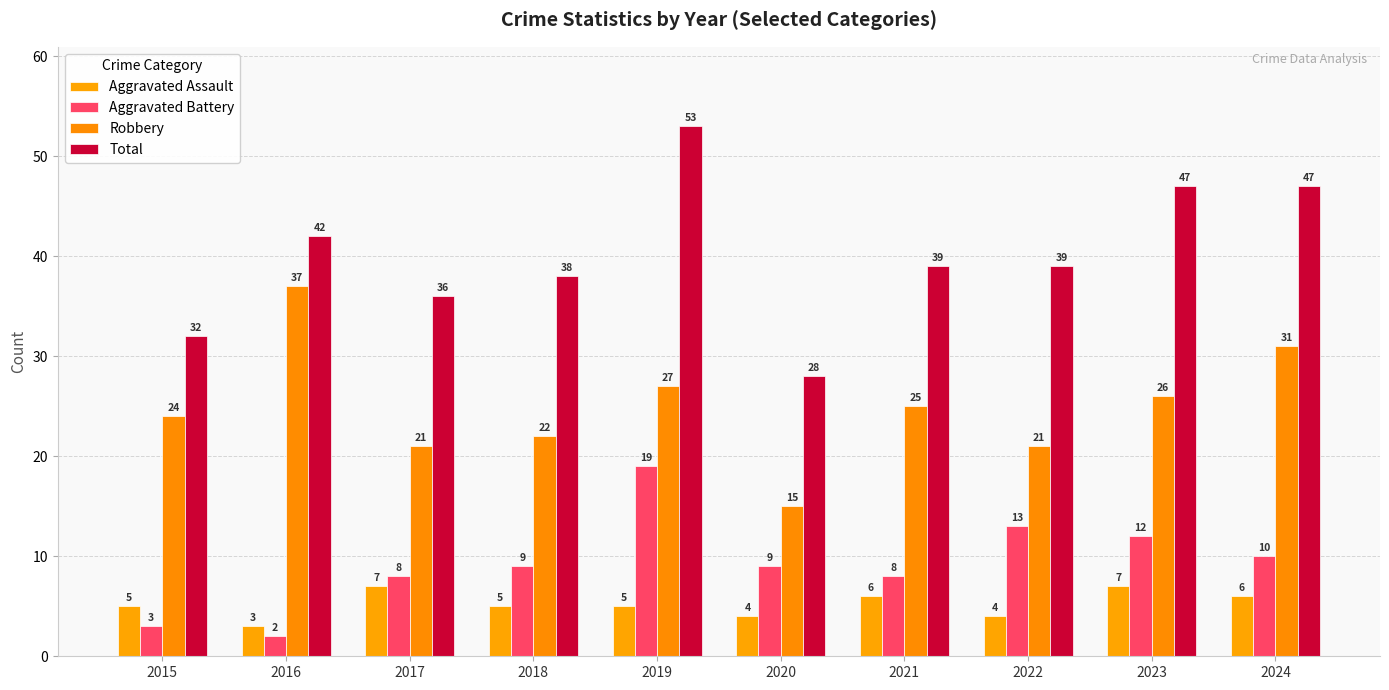

What is the spread (max minus min) of values at 2020?

24